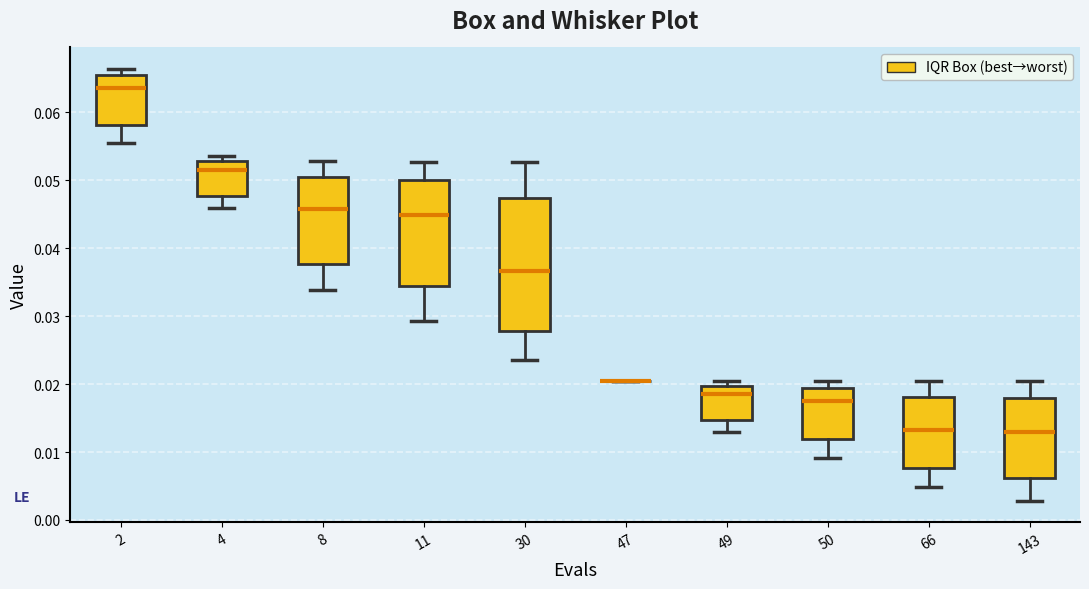

Where does the median line of the box at x = 143 sit on the y-axis? The values are not printed on the chart, so give them approximately, as read against the axis.

0.013